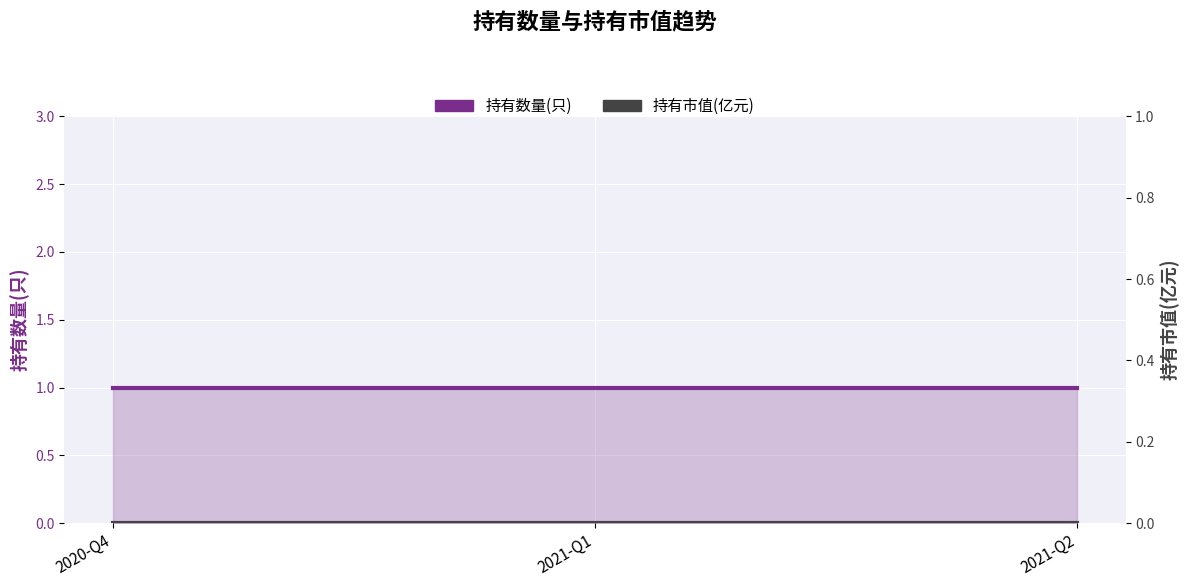

What is the value of the 持有数量(只) point at the 1st from the left?

1